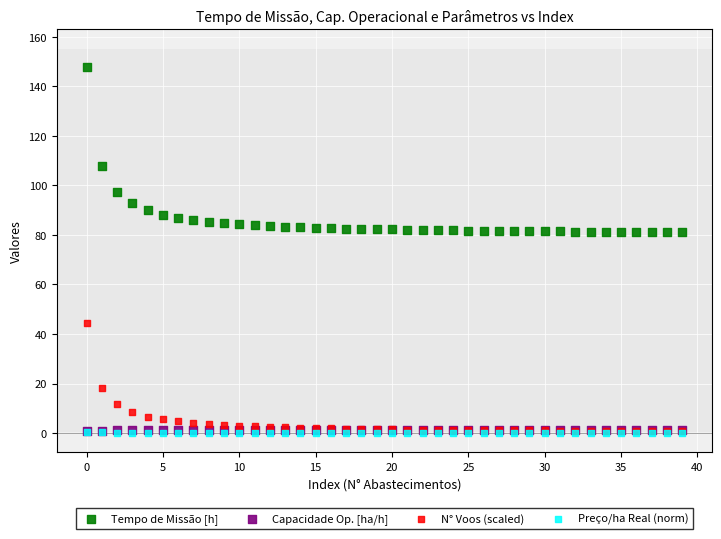

Which series has the widest spread of Y values?

Tempo de Missão [h]